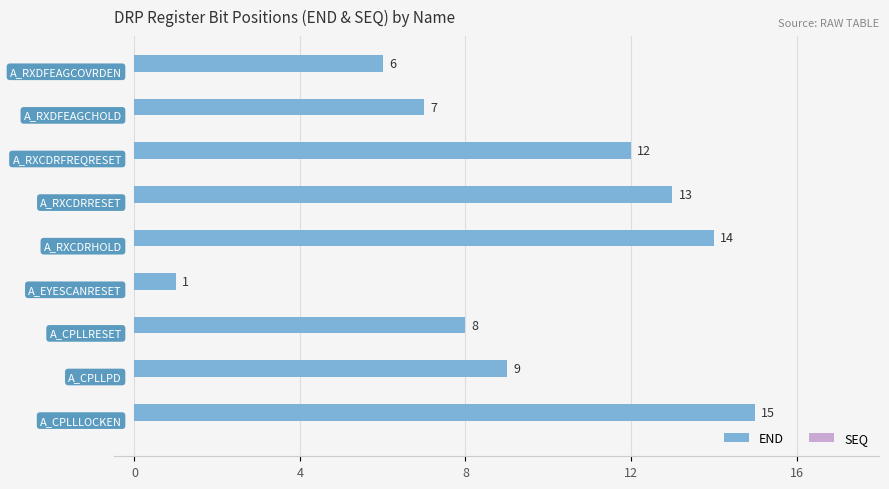

What is the maximum value shown in the chart?

15